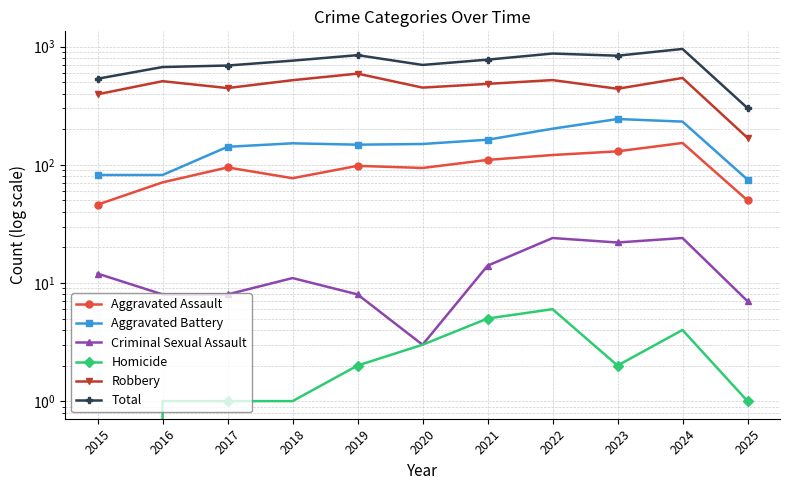

At which category does Total reach its first local valley?

2020